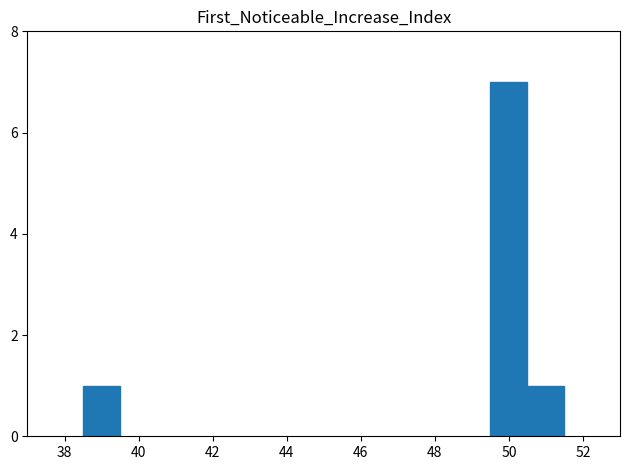

Does the chart contain any negative values?

No